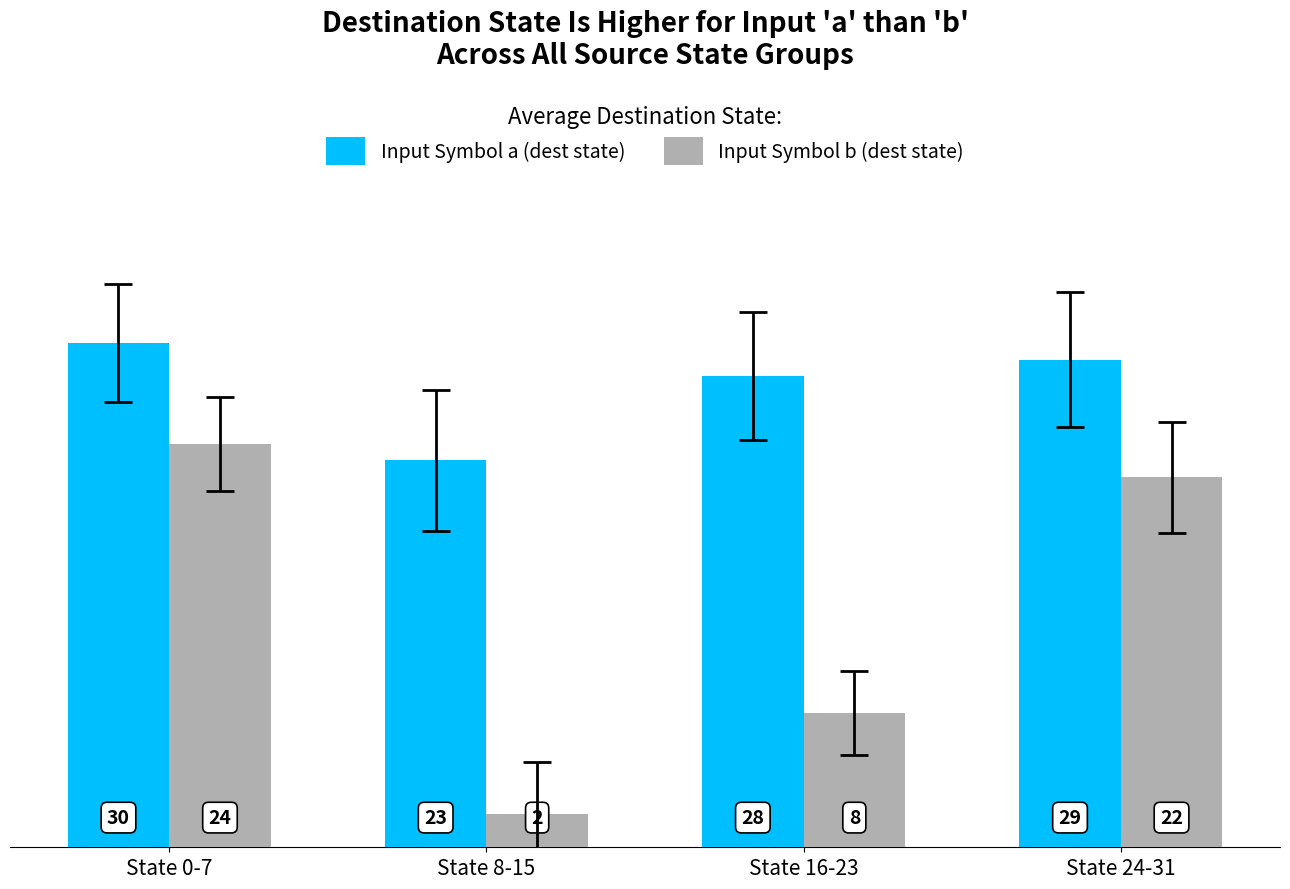

Rank the series by their average value, from highest to lowest.

Input Symbol a (dest state), Input Symbol b (dest state)